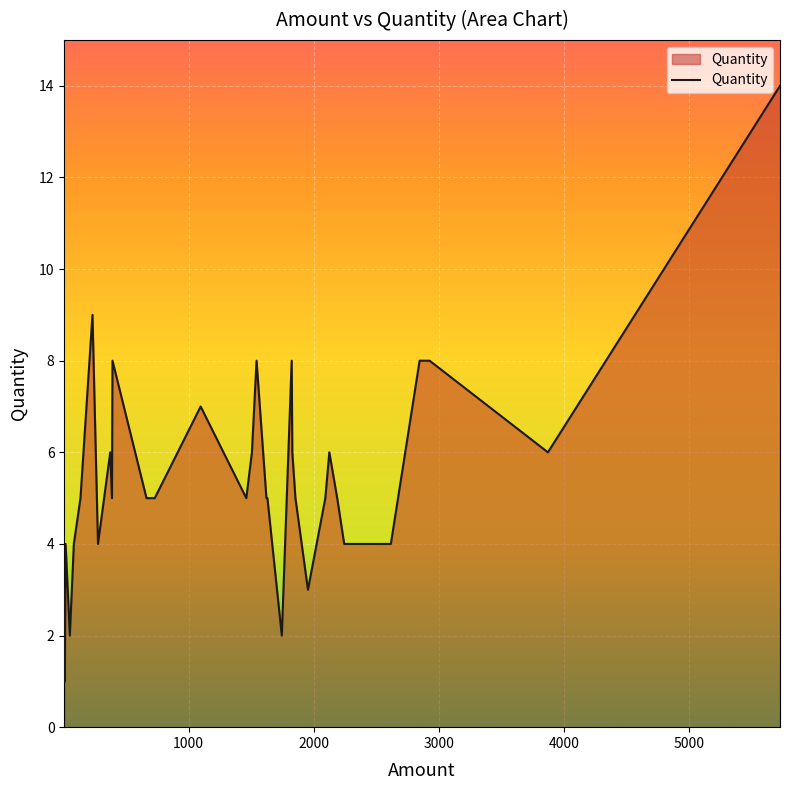

How many categories are shown in the chart?

40